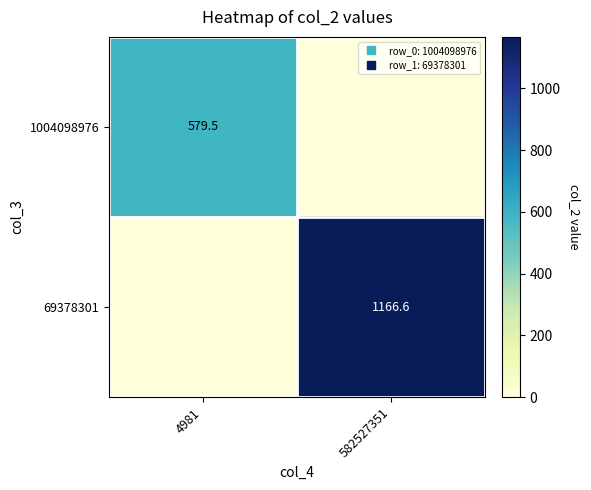

Which category has the highest value across all series?

582527351